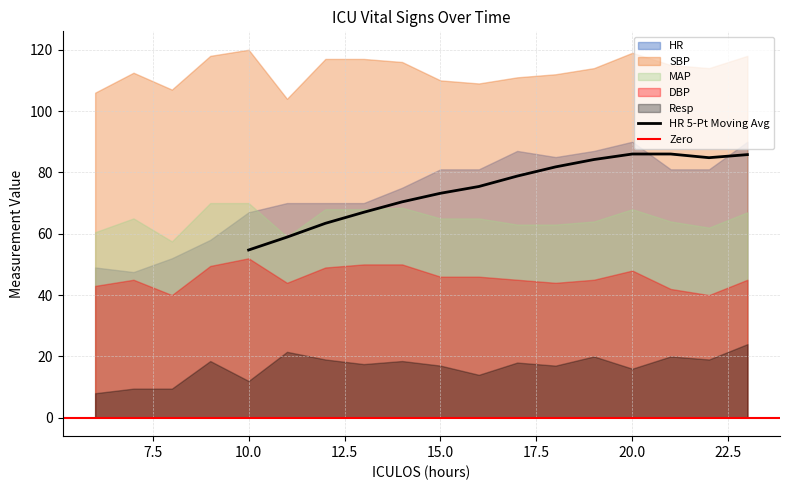

Where is the first local minimum for MAP?

8